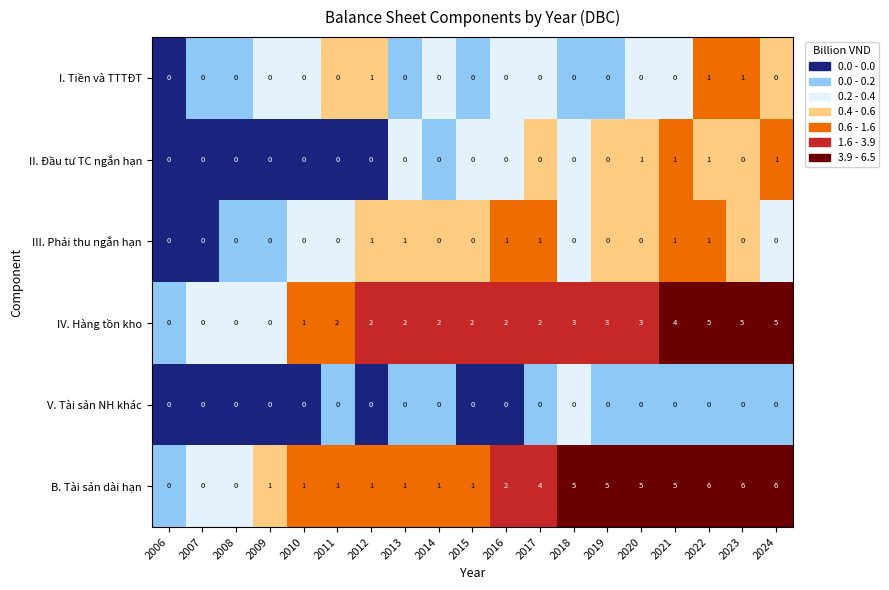

Which series has the largest total across all categories?

B. Tài sản dài hạn